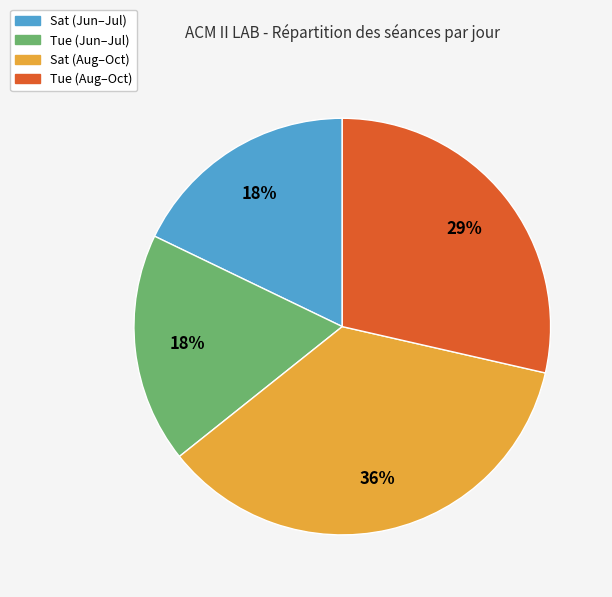

To the nearest percent, what is the difference between the largest and smallest slice percentages?

18%